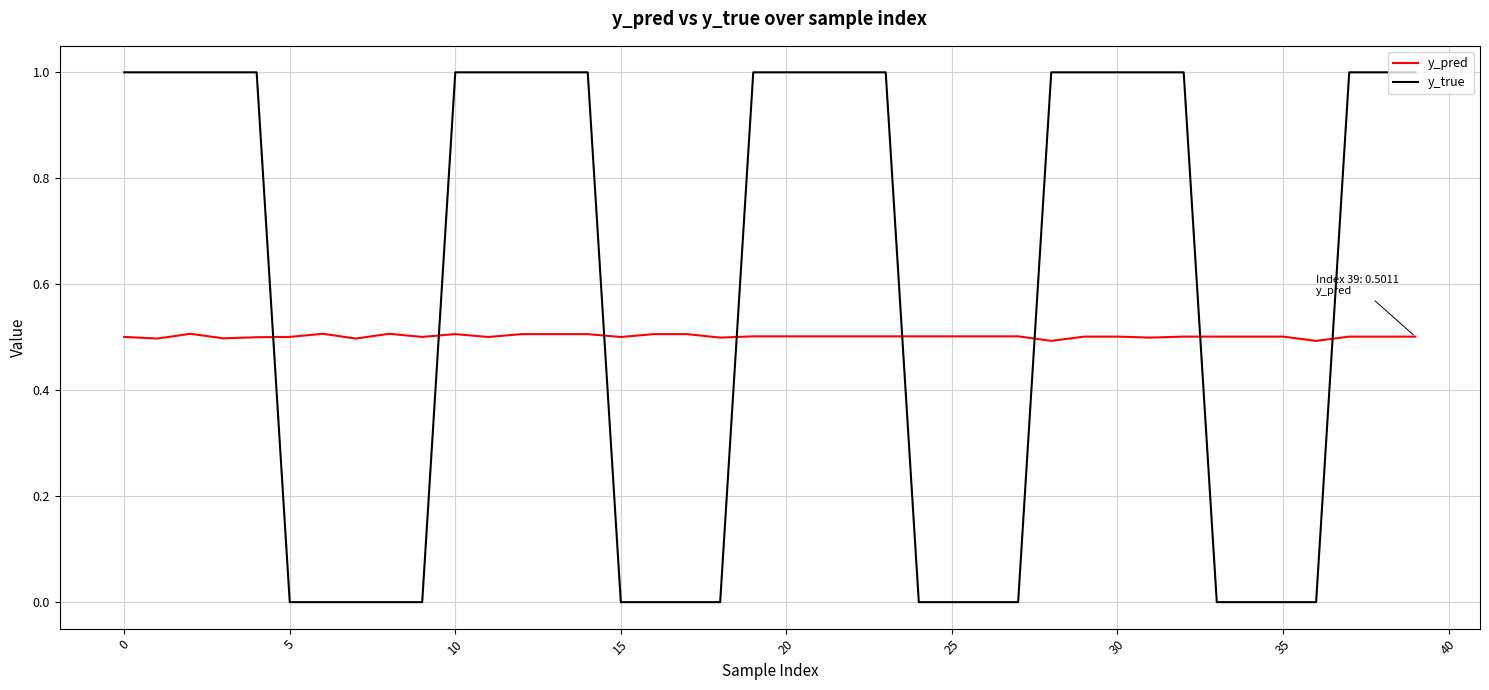

What are all the series names shown in the legend?

y_pred, y_true